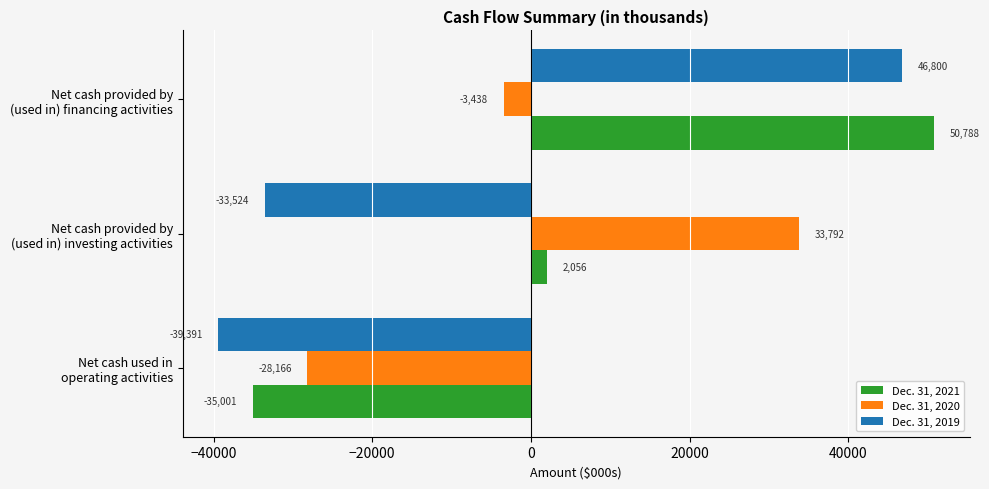

Which series has the largest total across all categories?

Dec. 31, 2021